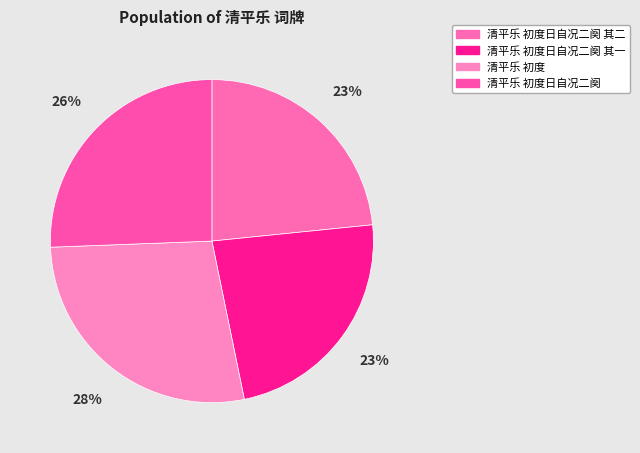

The 清平乐 初度日自况二阕 其一 slice represents 23% of the pie. True or false?

True